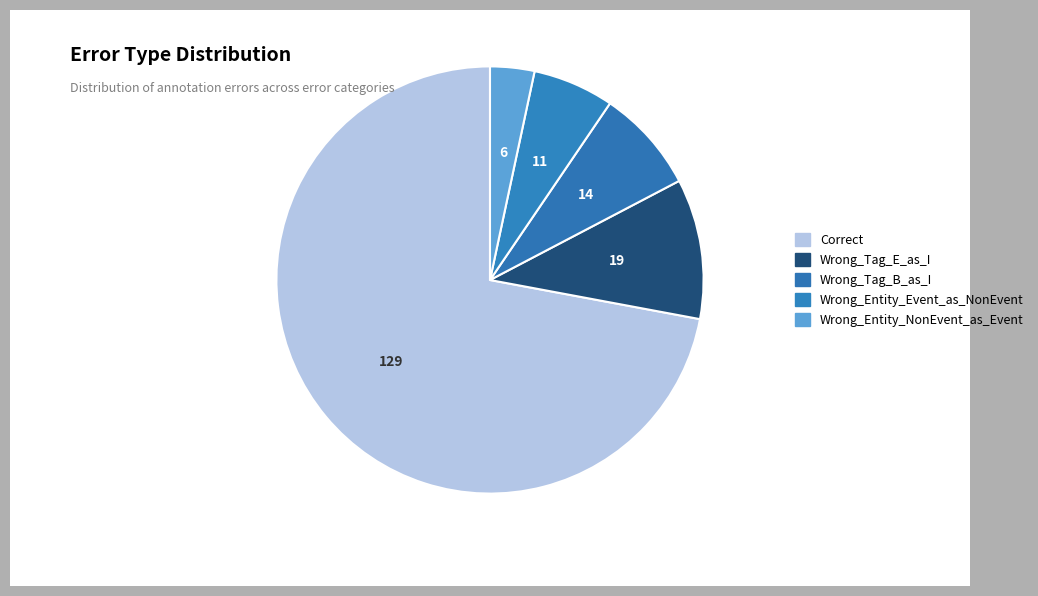

Combined, what portion of the pie is Wrong_Tag_B_as_I and Correct?

79.9%